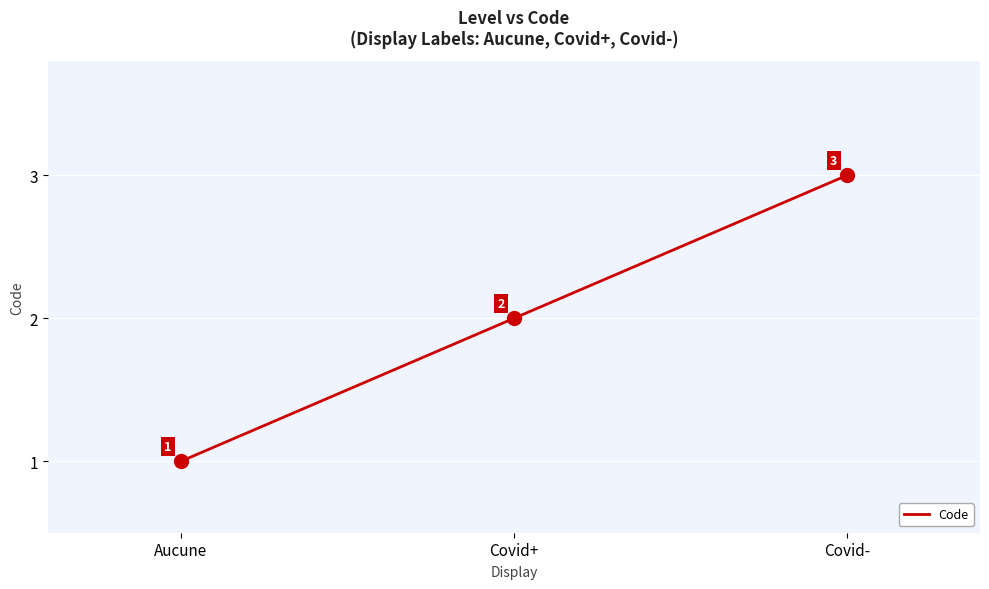

Reading left to right, transcribe all the data shown in this chart.

1	2	3